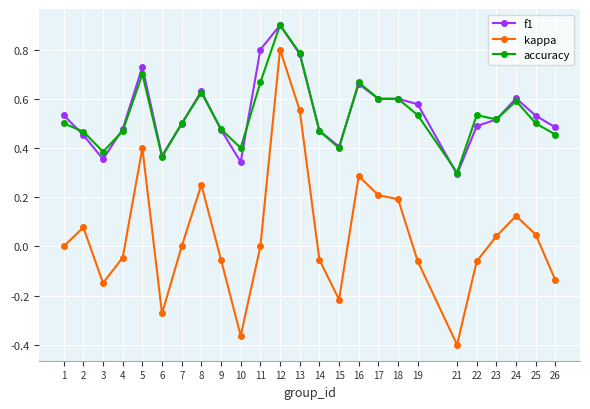

At which category does kappa reach its first local peak?

2